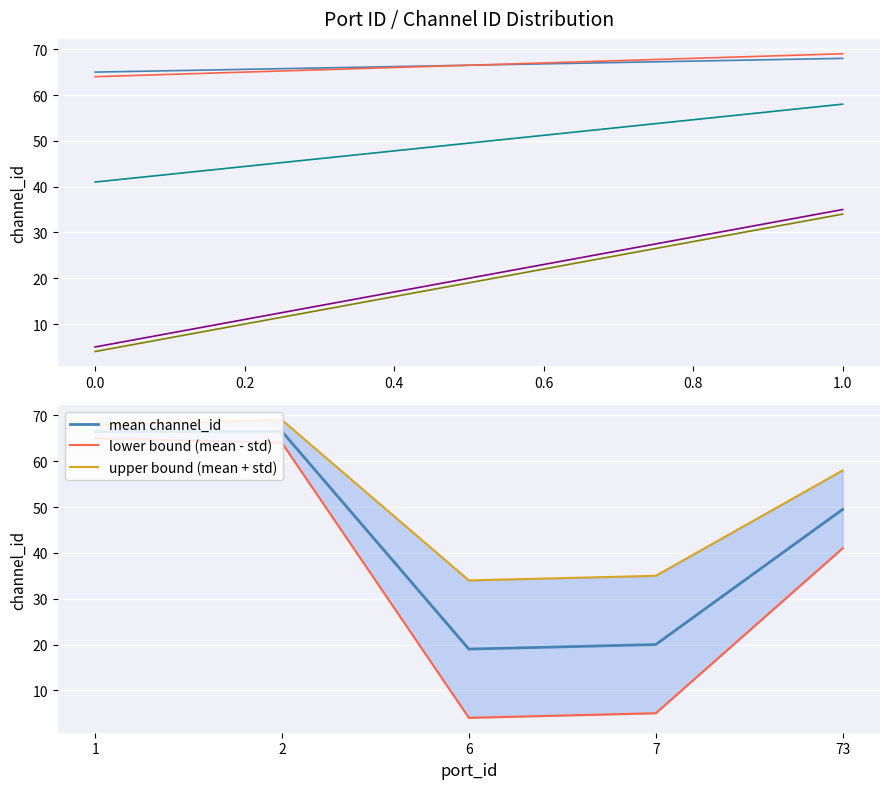

True or false: the data shows 65 at 1.

True